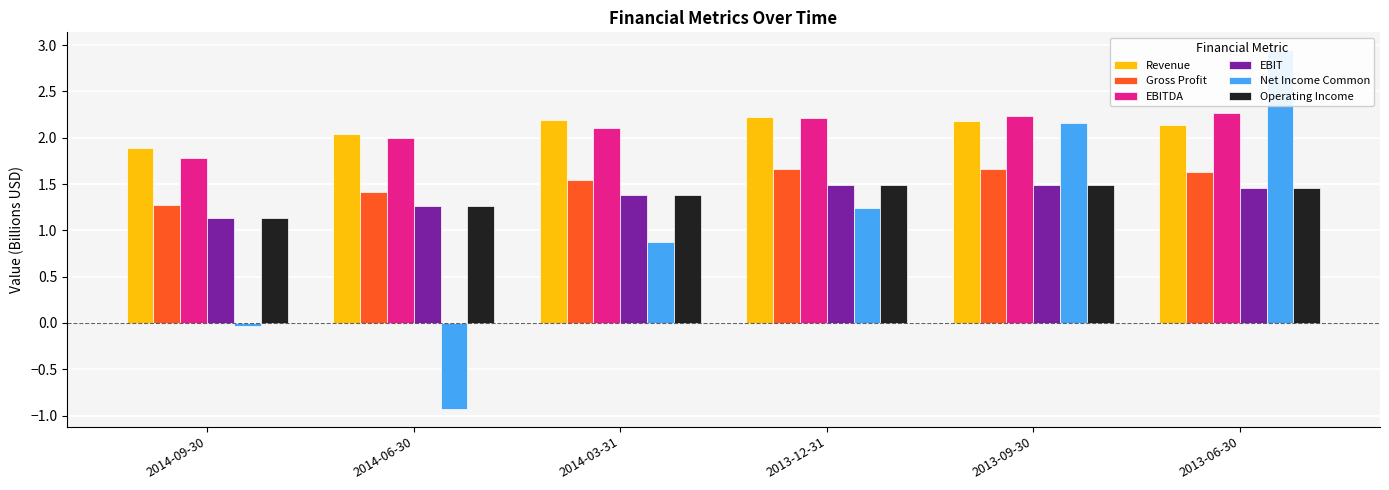

What is the value of the Revenue bar at the 3rd from the left?

2.2